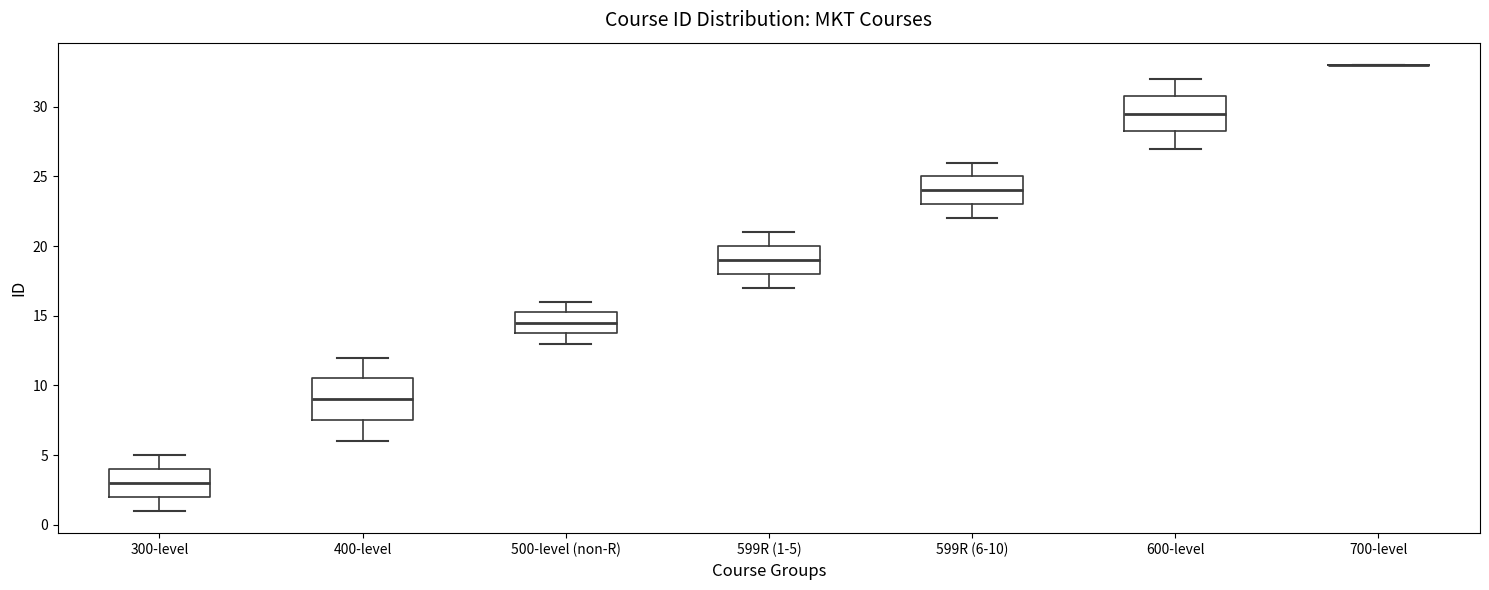

Where is the lower edge of the box for 599R (1-5) on the y-axis? The values are not printed on the chart, so give them approximately, as read against the axis.

18.0